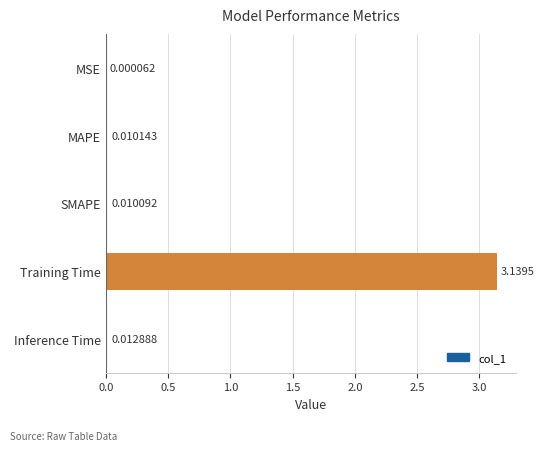

What is the average value?

0.6